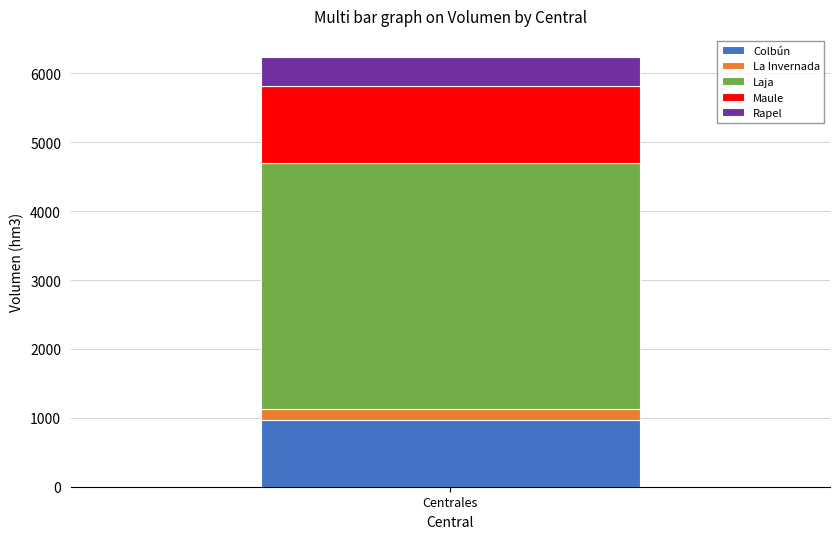

What value does the Colbún series have at Centrales?

971.3